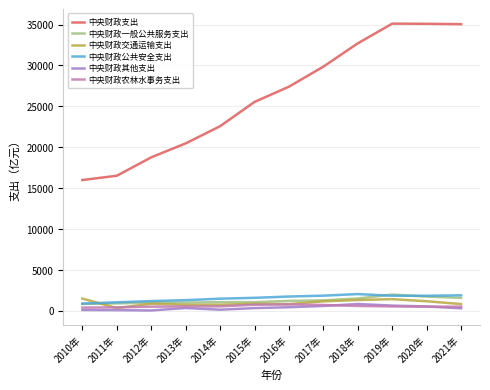

Which series has the widest spread of values?

中央财政支出